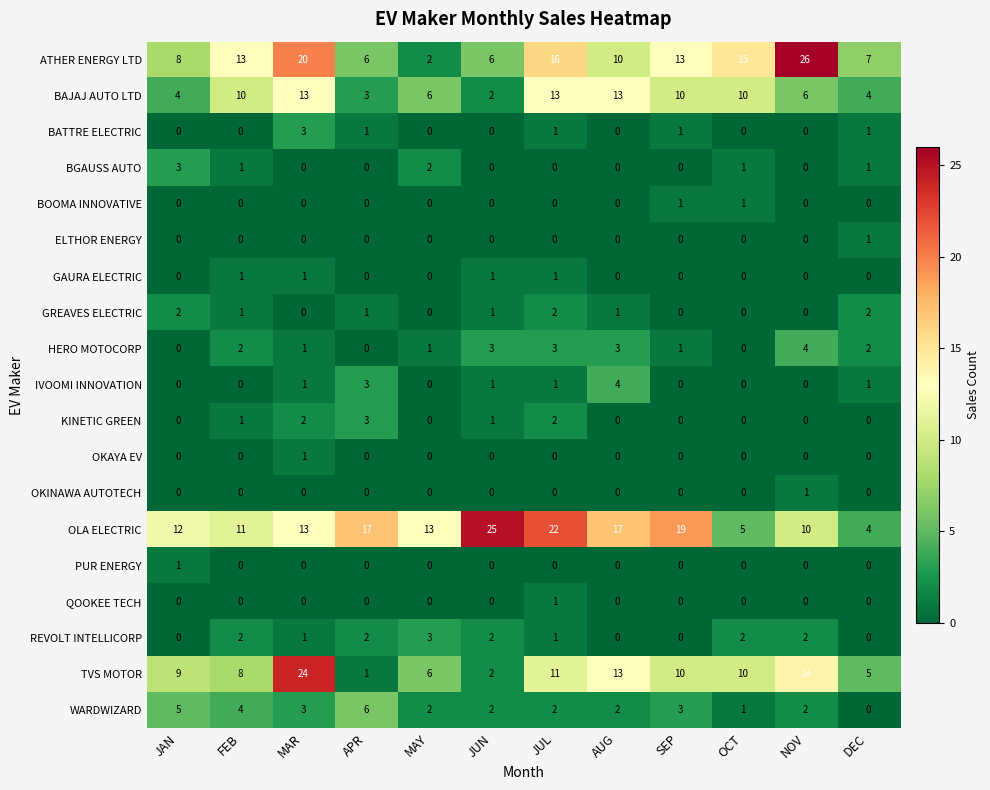

What is the spread (max minus min) of values at SEP?

19